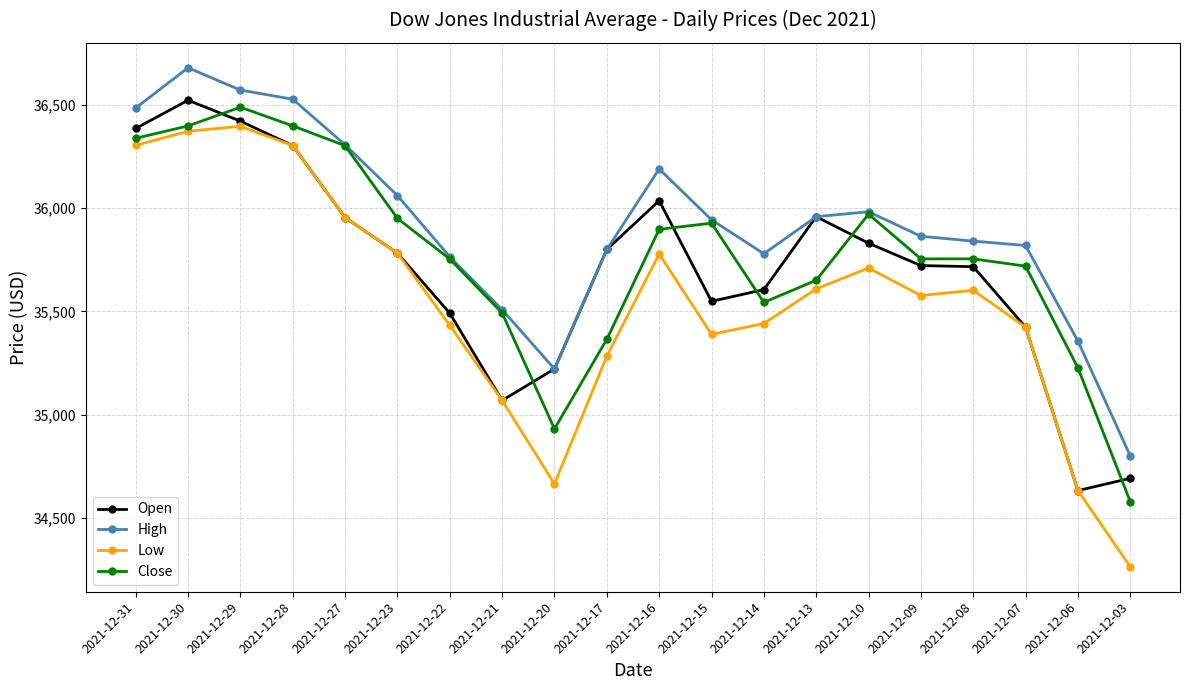

True or false: High has a value of 15094.3 at 2021-12-22.

False